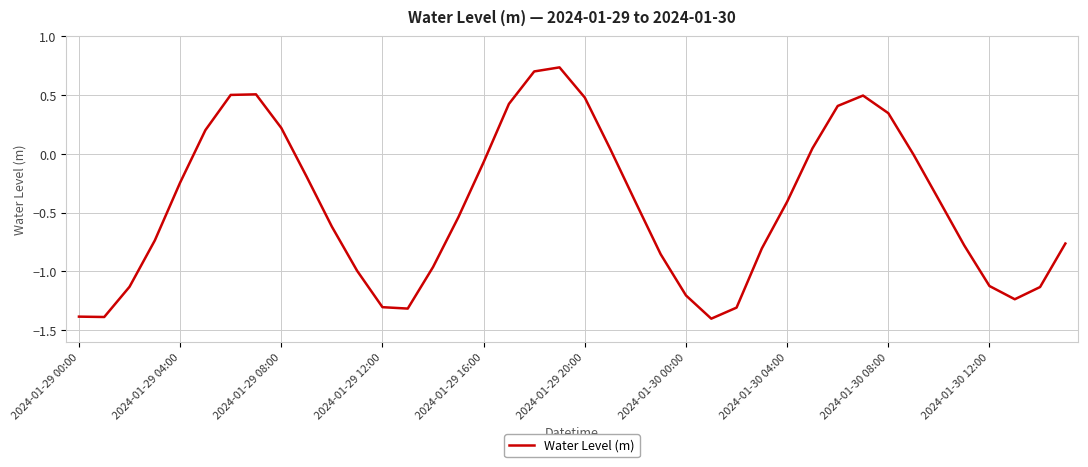

What is the smallest value displayed?

-1.4